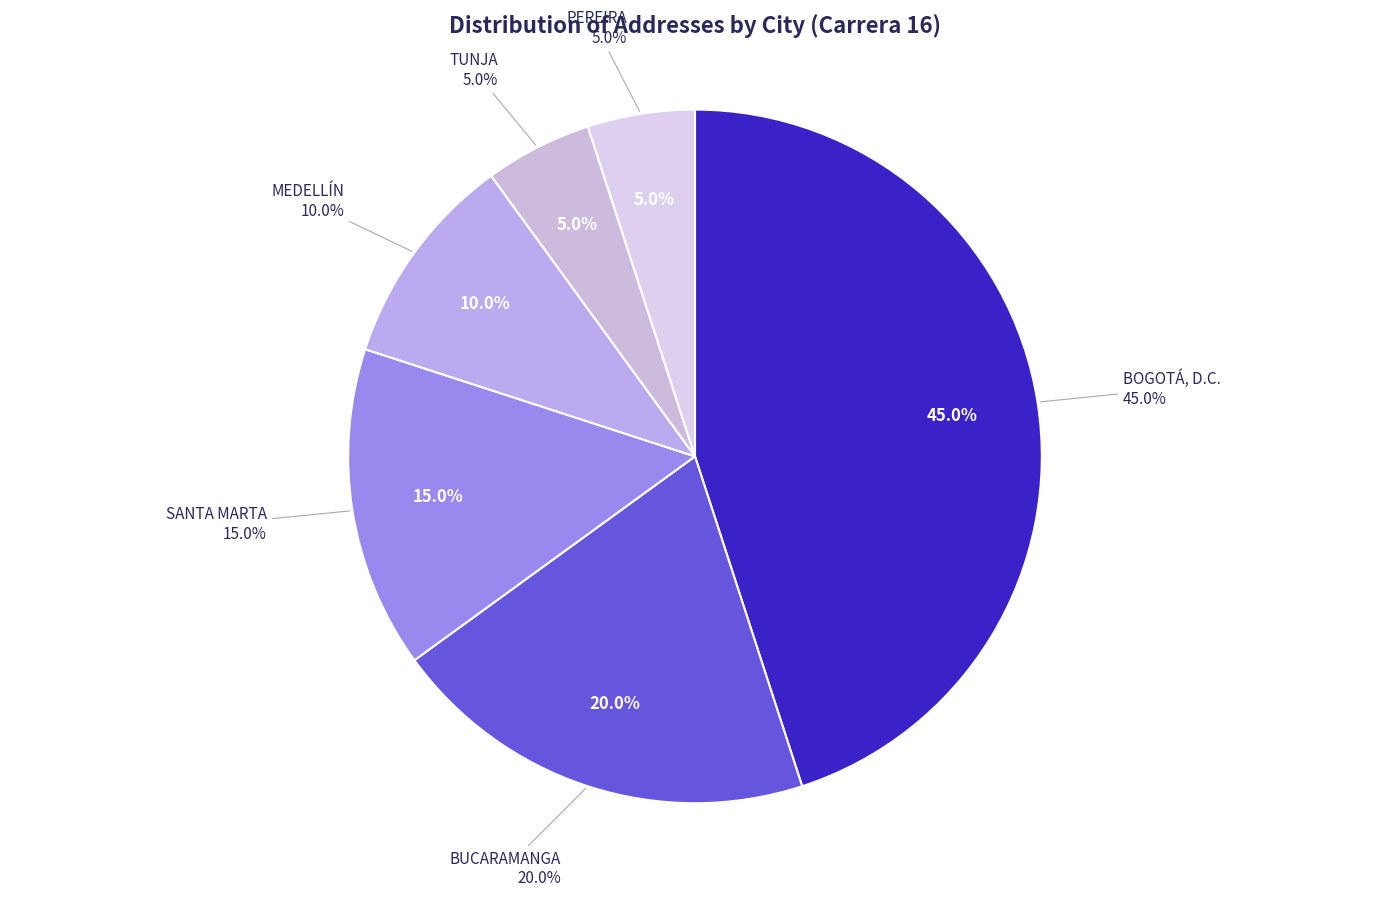

Does BOGOTÁ, D.C. account for over 50% of the chart?

No